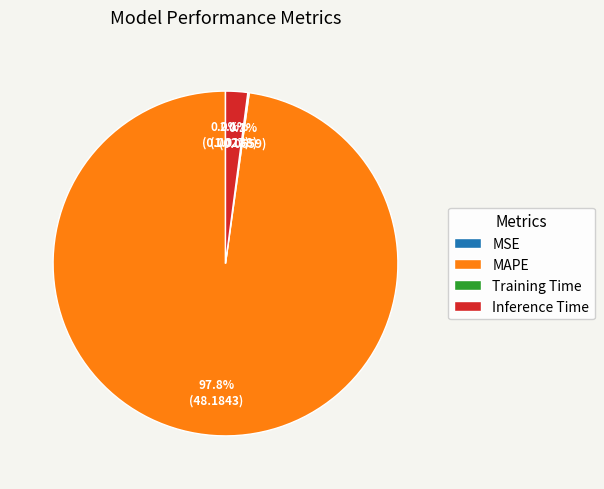

Which slice is the largest?

MAPE